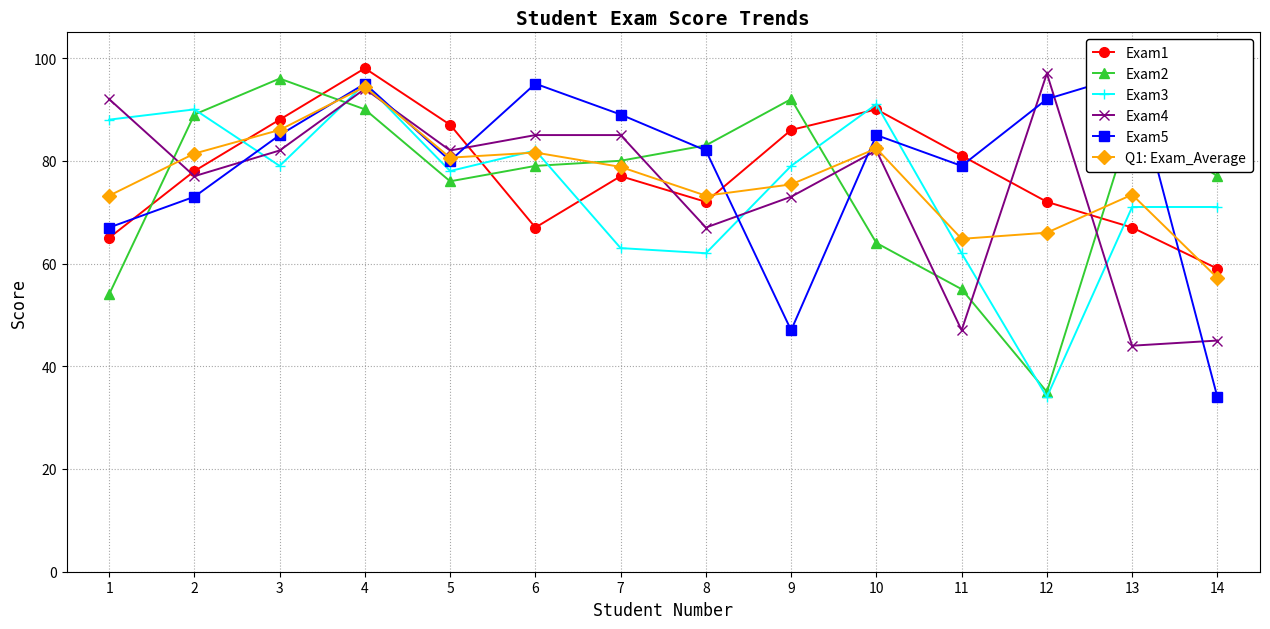

How many times do Q1: Exam_Average and Exam4 cross each other?

5